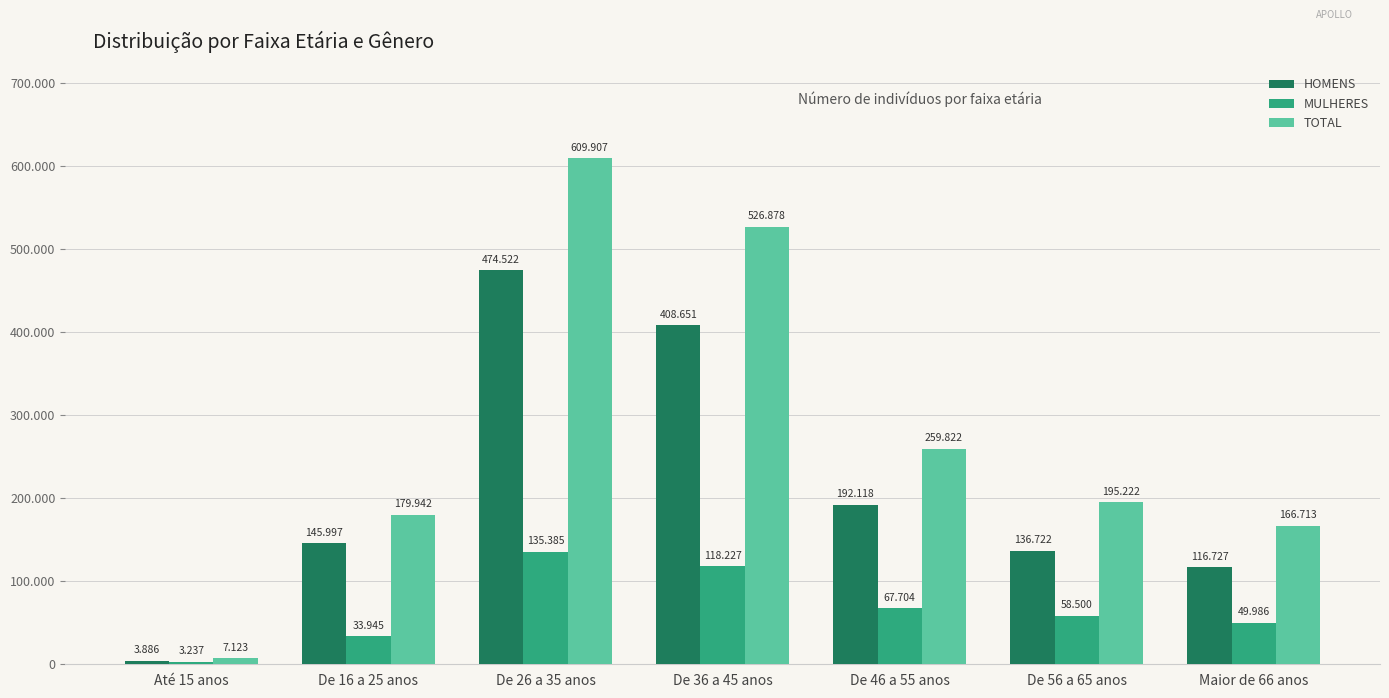

At how many categories does at least one series exceed 112800?

6